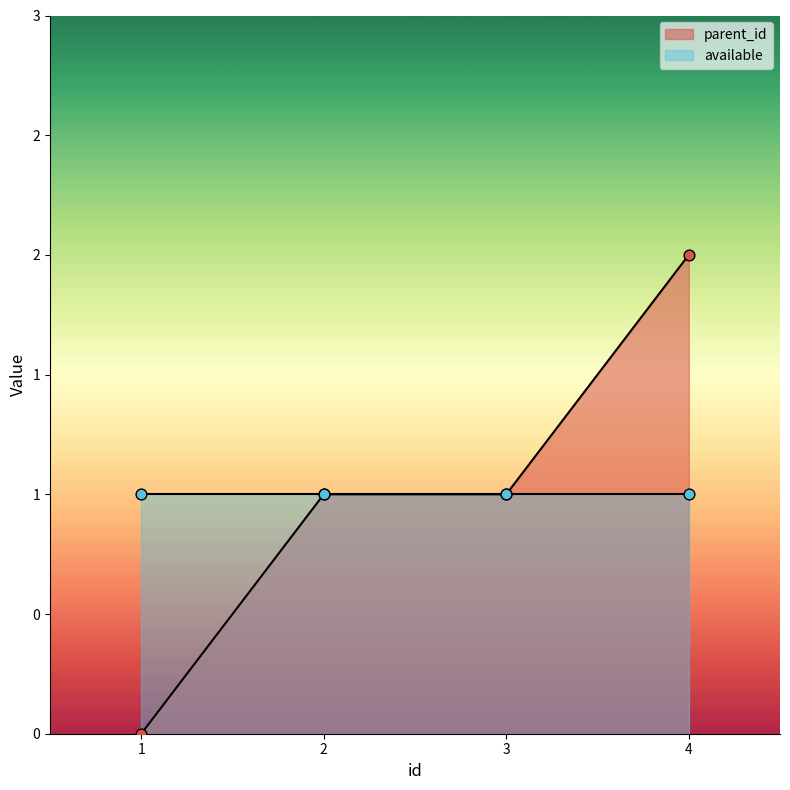

What is the change in value from 1 to 3?

+1